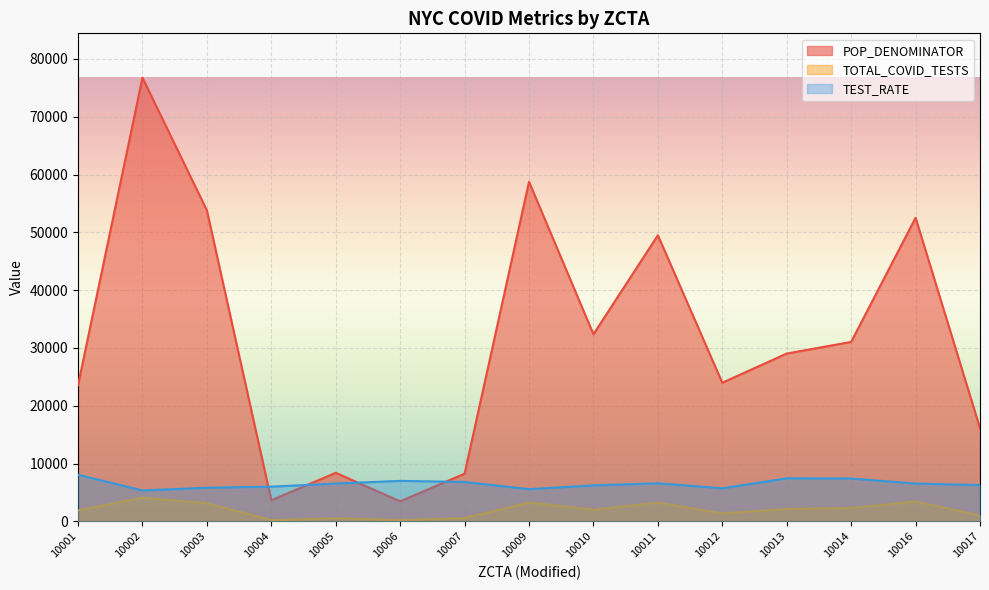

Which series has the largest range (max minus min)?

POP_DENOMINATOR